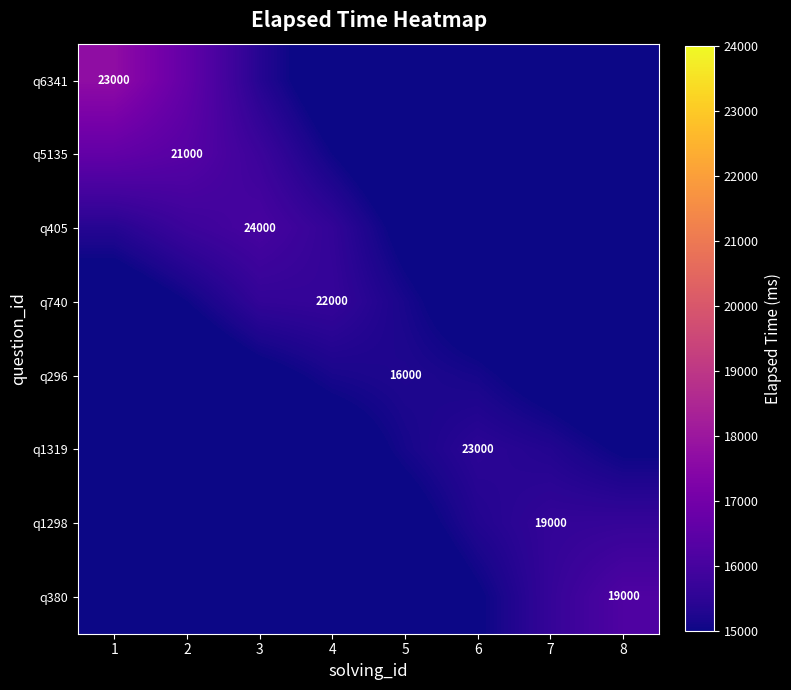

Which series changed the most between 2 and 5?

q6341